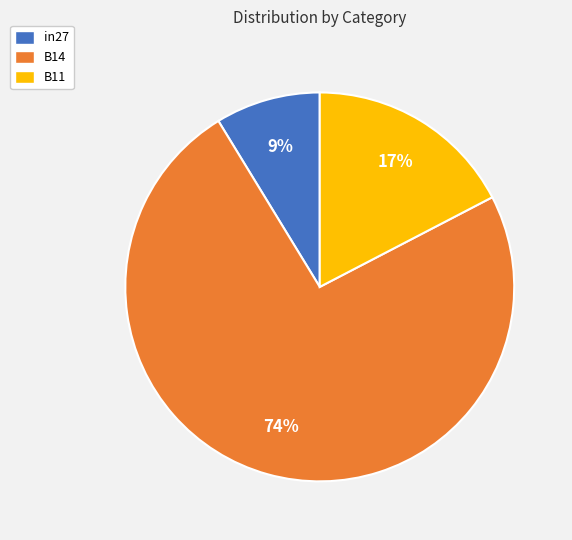

The B11 slice represents 17% of the pie. True or false?

True